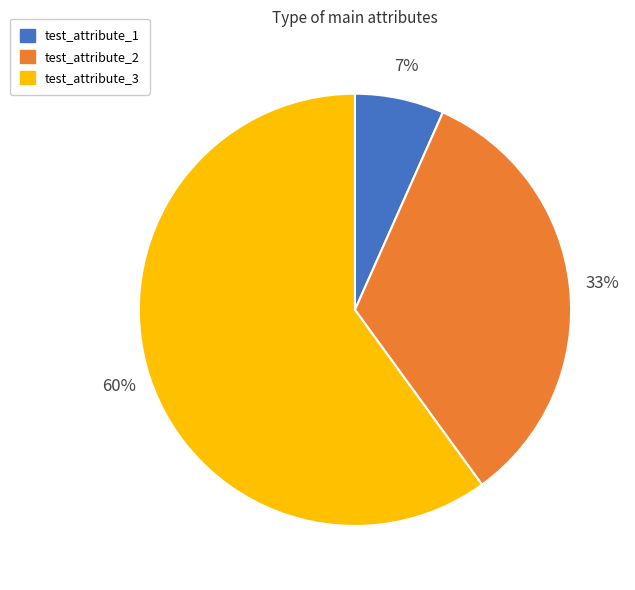

How many segments does this pie chart have?

3